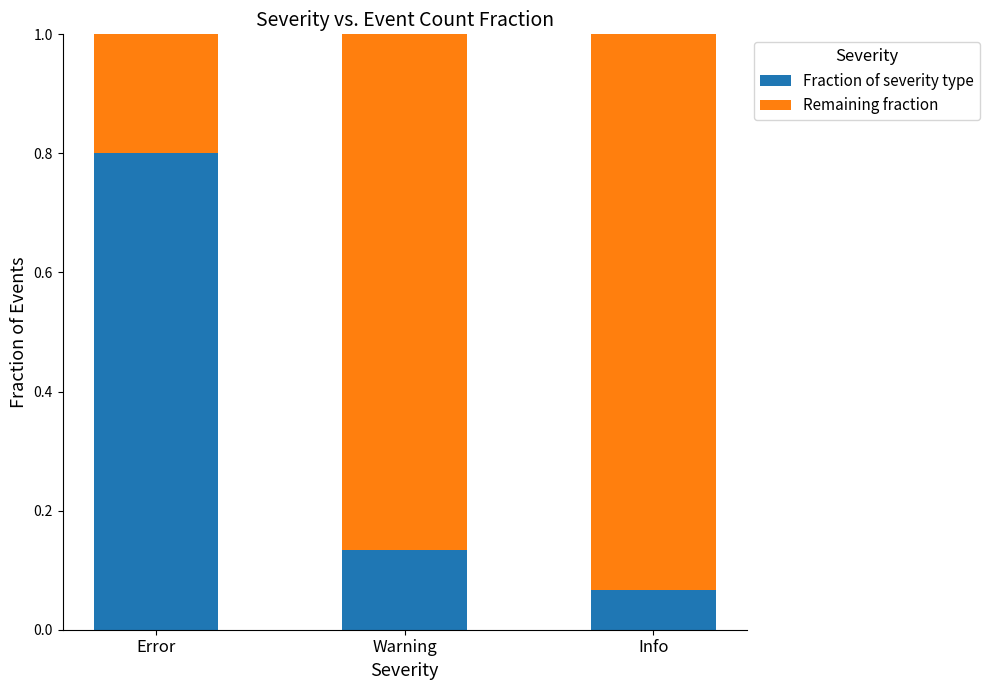

At which label does Fraction of severity type reach its peak?

Error